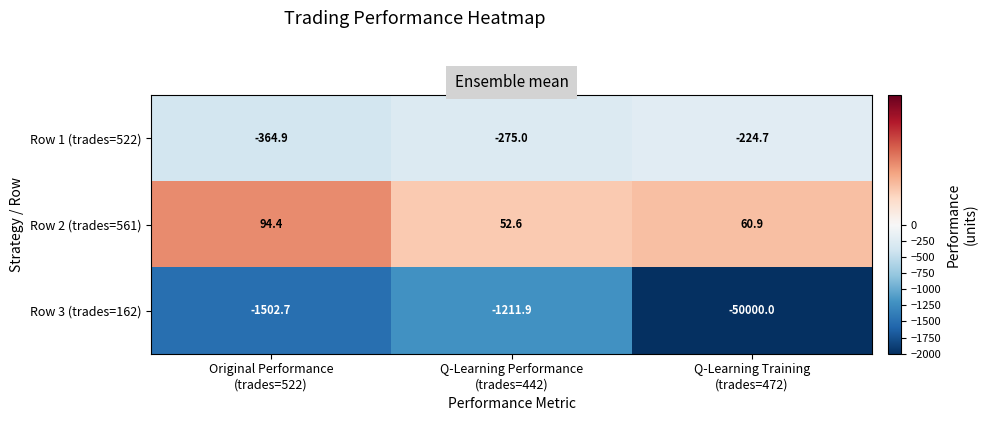

Which series has the largest range (max minus min)?

Row 3 (trades=162)